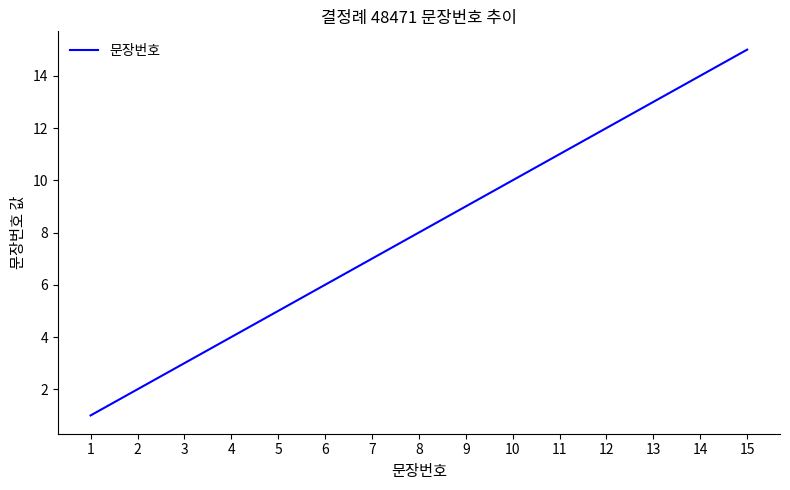

Does the chart have visible grid lines?

No